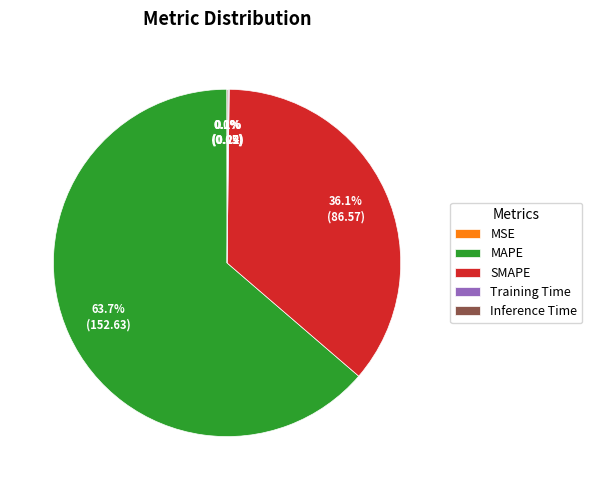

Which slice is the largest?

MAPE